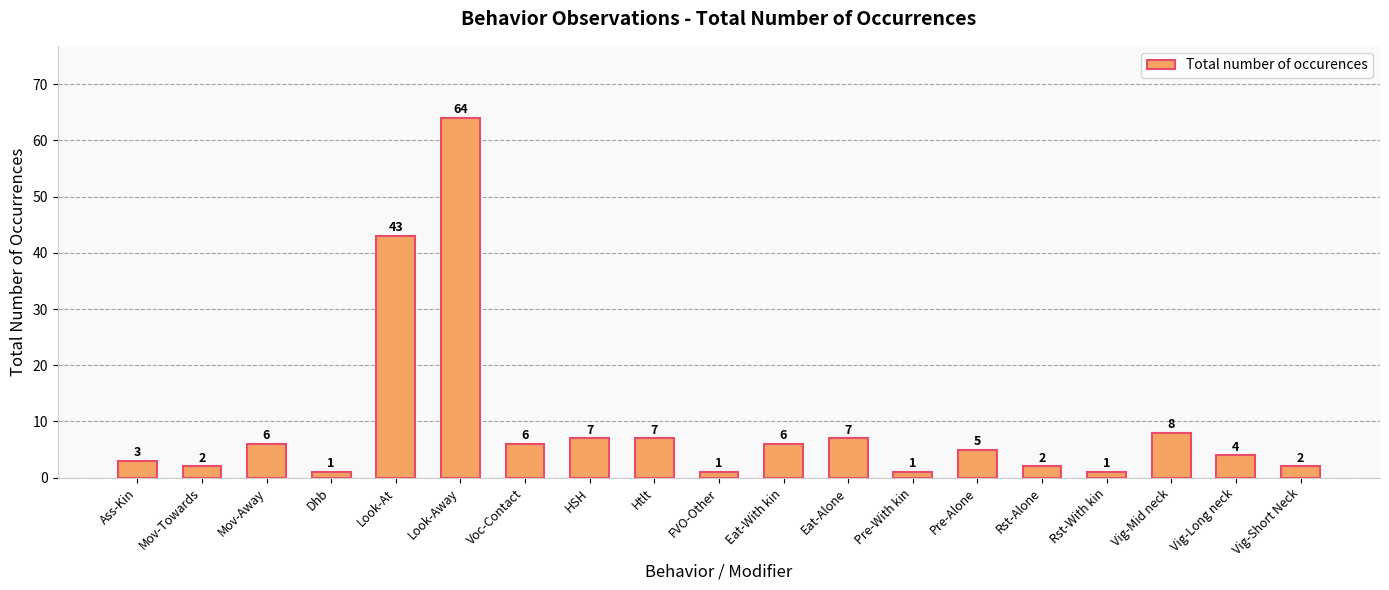

What is the average value?

9